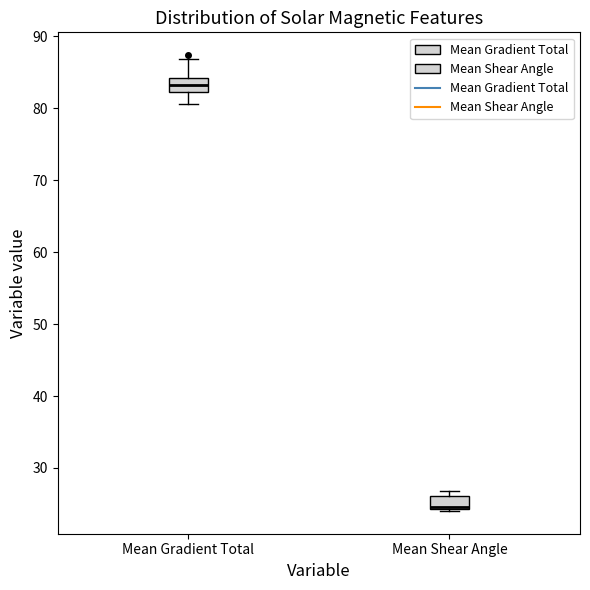

Which box's median line is the lowest?

Mean Shear Angle